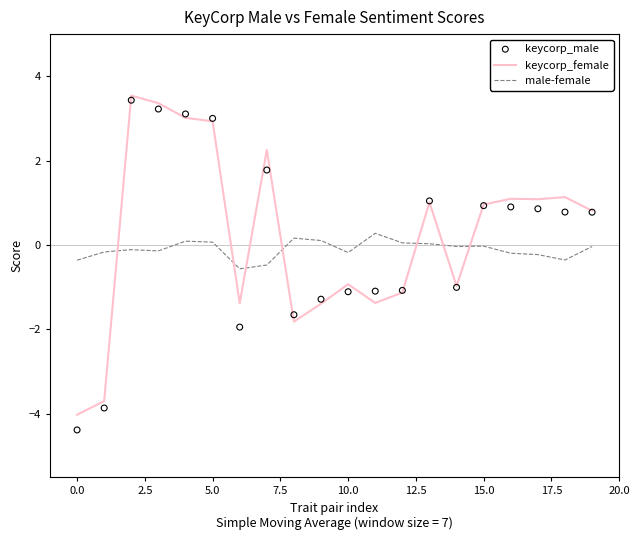

The value of keycorp_female at 0.0 is -4.0. True or false?

True